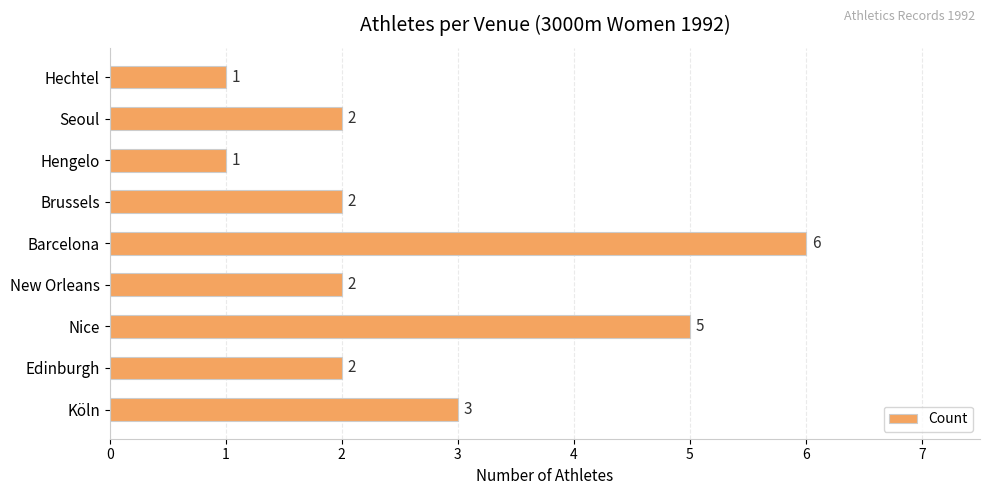

Where is the data nearest to the value 3?

Köln